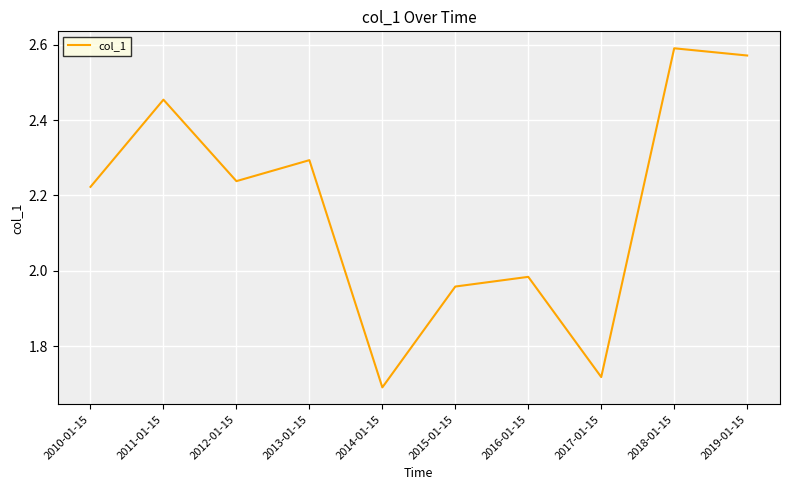

What is the change in value from 2013-01-15 to 2015-01-15?

-0.3